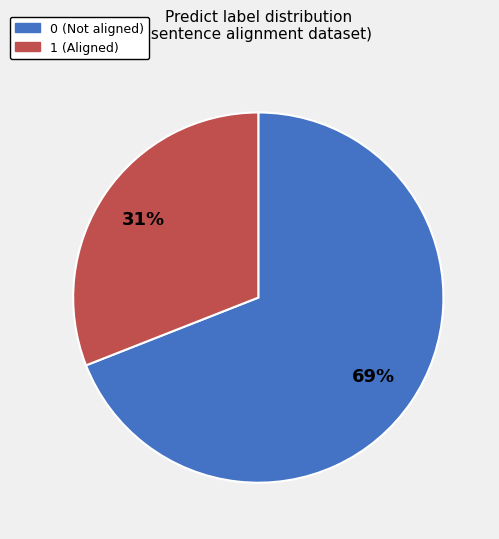

To the nearest percent, what is the average slice percentage?

50%